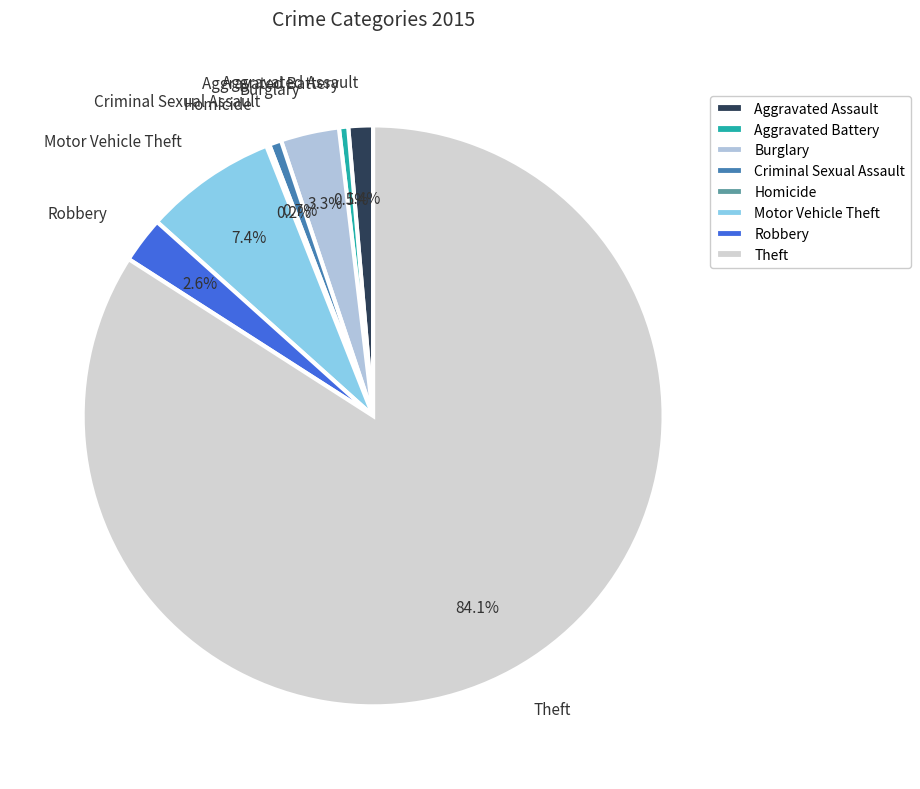

Which category has the biggest portion of the pie?

Theft